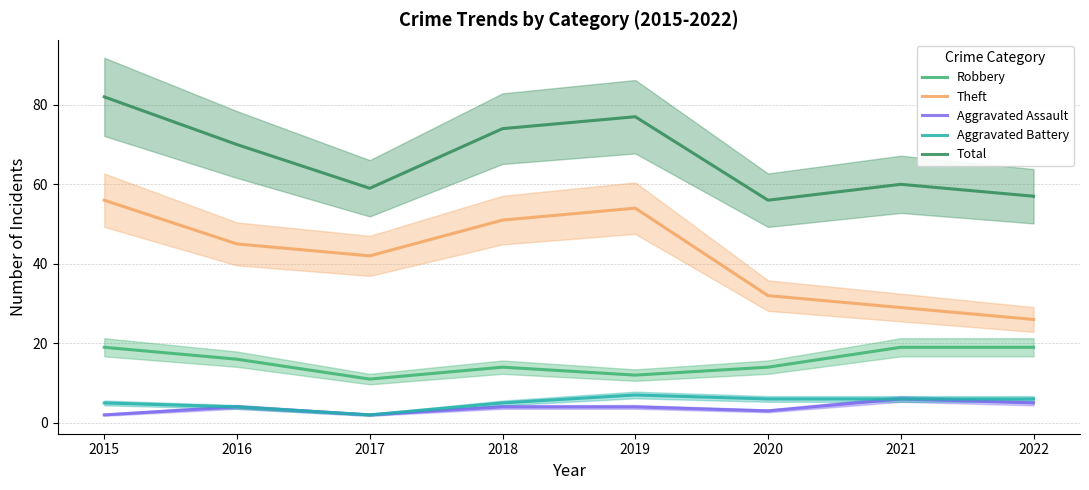

At which label is Theft closest to 41?

2017